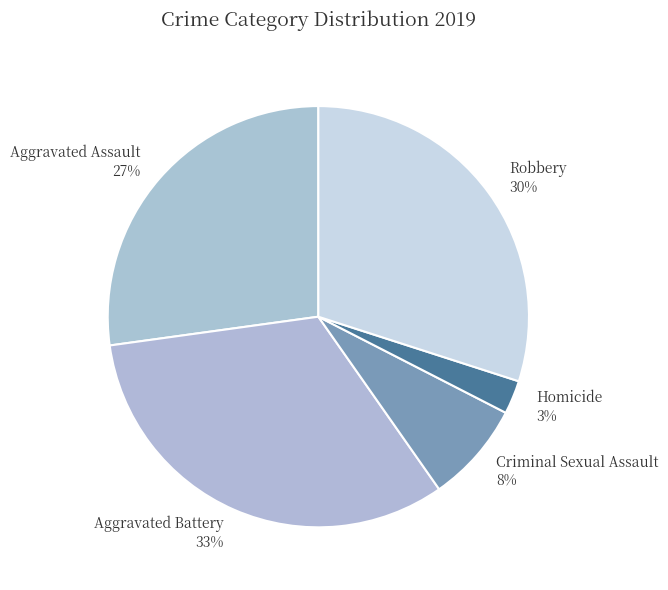

Between Aggravated Battery and Criminal Sexual Assault, which is larger?

Aggravated Battery